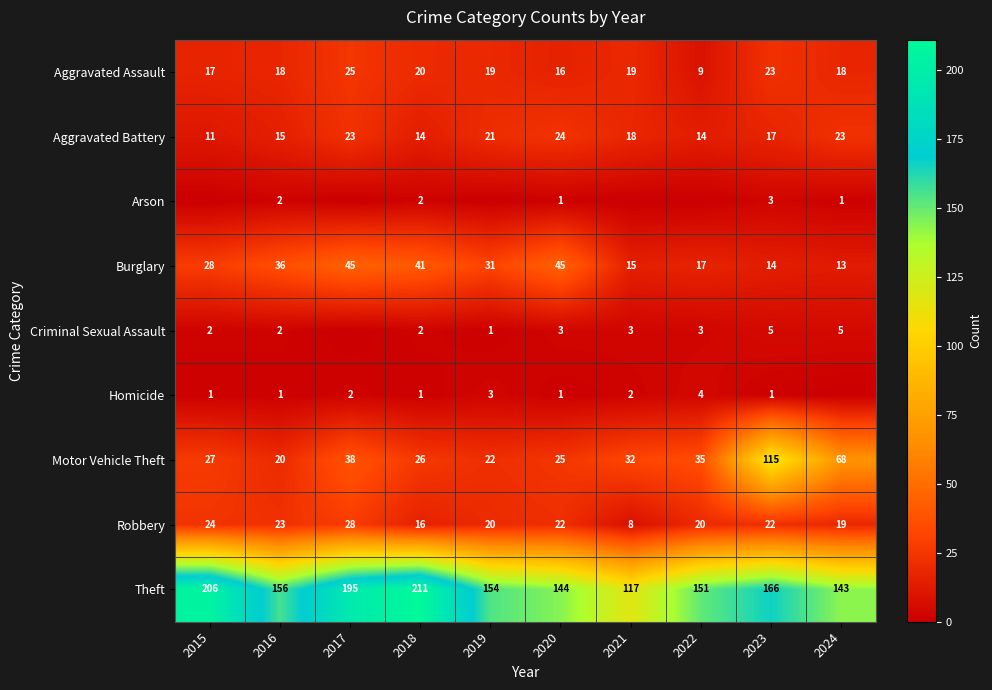

How many data points does each series have?

10